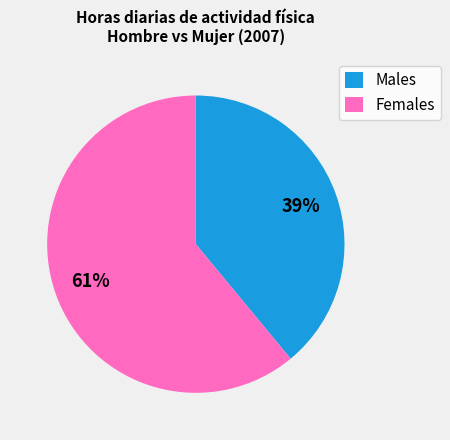

Does any single category account for the majority?

Yes